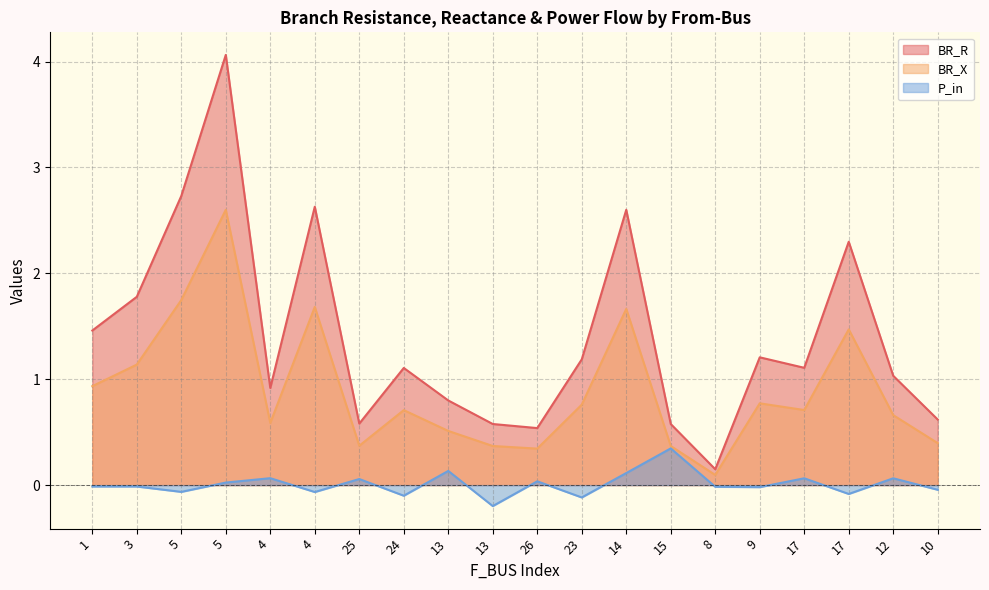

How many lines are shown in the chart?

3